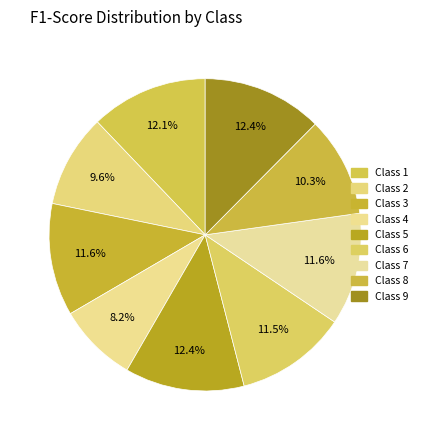

Which category has the smallest portion of the pie?

4